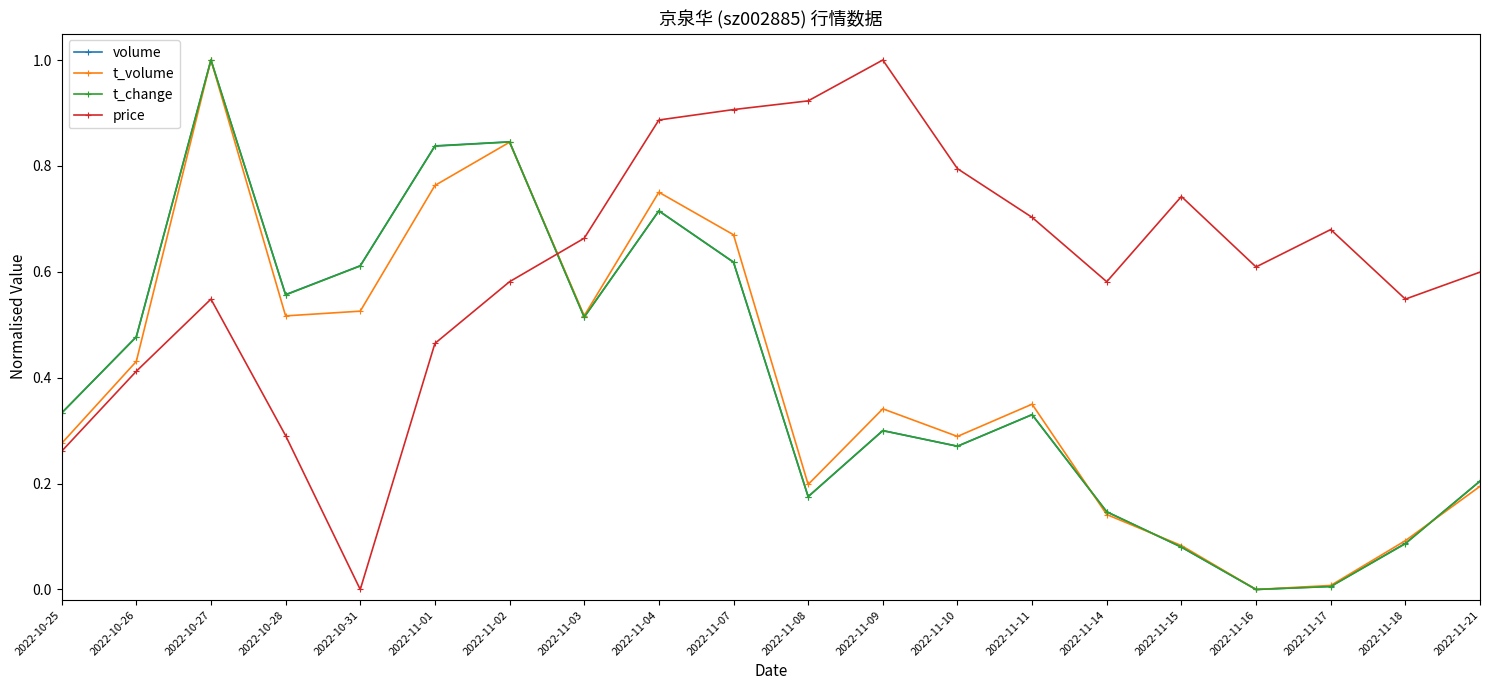

True or false: price has more than 1 points higher than both neighbors.

True